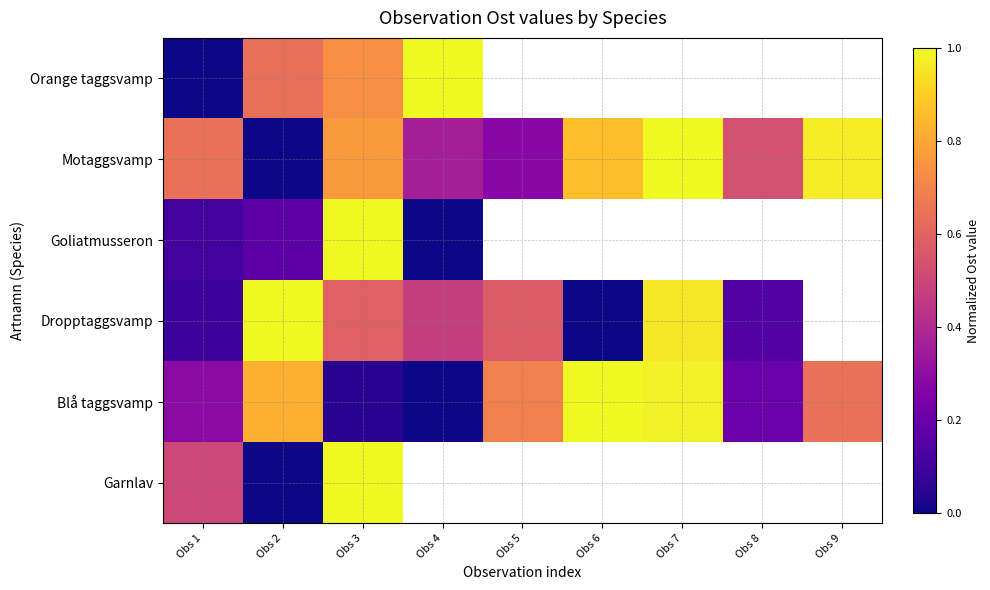

List the labels in order of Blå taggsvamp value, smallest first.

Obs 4, Obs 3, Obs 8, Obs 1, Obs 9, Obs 5, Obs 2, Obs 7, Obs 6